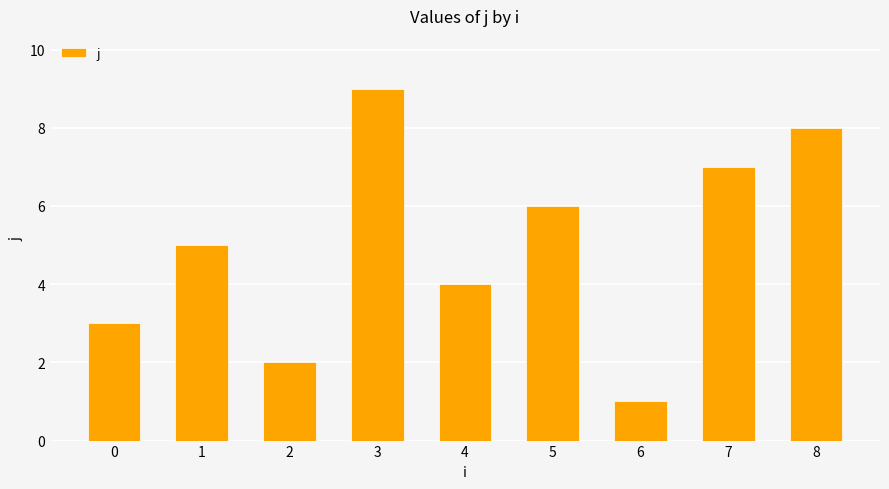

The value at 0 is 5. True or false?

False